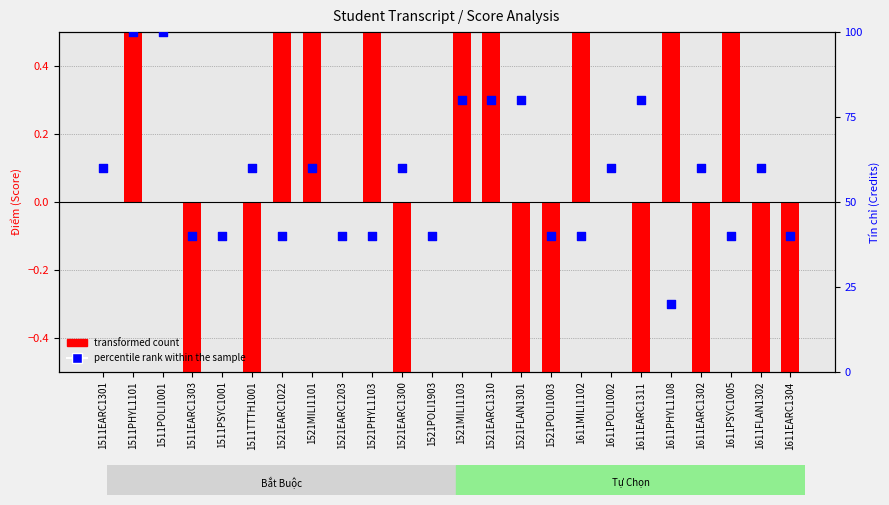

At how many categories does at least one series exceed 16?

24